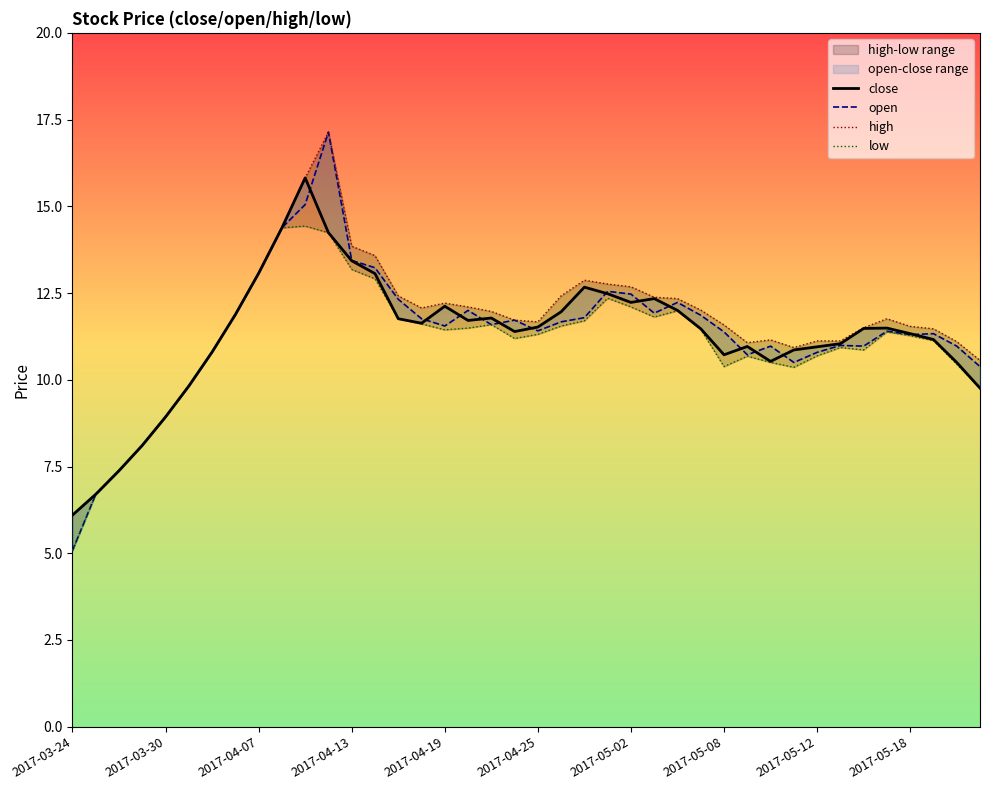

Reading left to right, what are all the values shown in this chart?

close: 6.1	6.7	7.4	8.1	8.9	9.8	10.8	11.9	13.1	14.4	15.8	14.2	13.4	13.1	11.8	11.6	12.1	11.7	11.8	11.4	11.5	12.0	12.7	12.5	12.2	12.3	12.0	11.5	10.7	11.0	10.5	10.9	10.9	11.0	11.5	11.5	11.3	11.2	10.5	9.8
open: 5.1	6.7	7.4	8.1	8.9	9.8	10.8	11.9	13.1	14.4	15.1	17.1	13.4	13.2	12.3	11.8	11.6	12.0	11.6	11.7	11.4	11.7	11.8	12.6	12.5	11.9	12.2	11.9	11.4	10.7	11.0	10.5	10.8	11.0	11.0	11.4	11.3	11.3	11.0	10.4
high: 6.1	6.7	7.4	8.1	8.9	9.8	10.8	11.9	13.1	14.4	15.8	17.1	13.8	13.6	12.4	12.1	12.2	12.1	12.0	11.7	11.7	12.4	12.9	12.8	12.7	12.4	12.3	12.0	11.6	11.1	11.2	10.9	11.1	11.1	11.5	11.8	11.5	11.5	11.1	10.6
low: 5.1	6.7	7.4	8.1	8.9	9.8	10.8	11.9	13.1	14.4	14.4	14.2	13.2	12.9	11.8	11.6	11.4	11.5	11.6	11.2	11.3	11.6	11.7	12.3	12.1	11.8	12.0	11.4	10.4	10.7	10.5	10.4	10.7	10.9	10.9	11.4	11.3	11.1	10.4	9.8